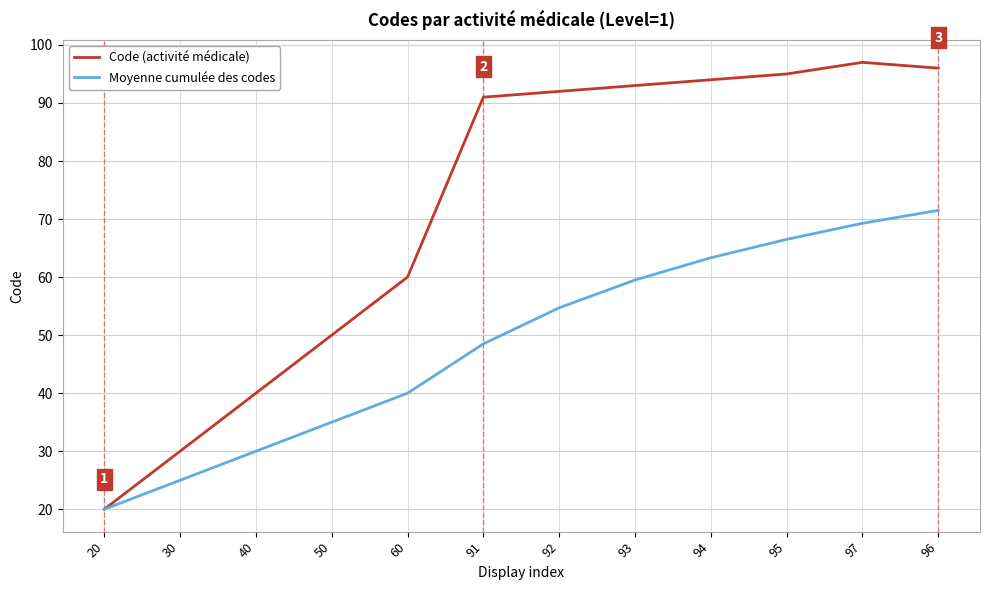

The Moyenne cumulée des codes series shows 37.8 at 94. True or false?

False